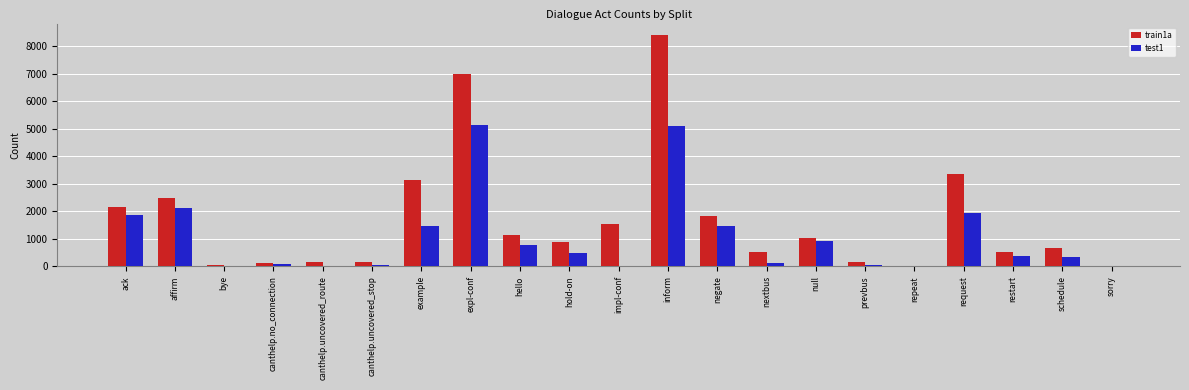

The value of test1 at affirm is 2119. True or false?

True